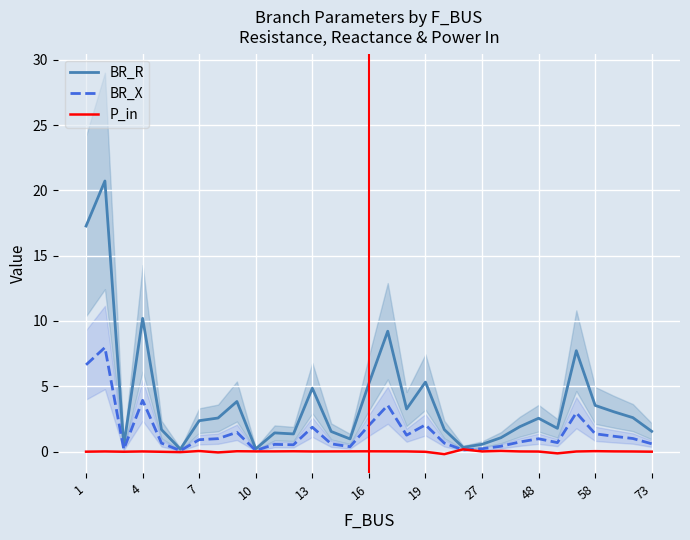

What is the maximum value for BR_R?

20.7